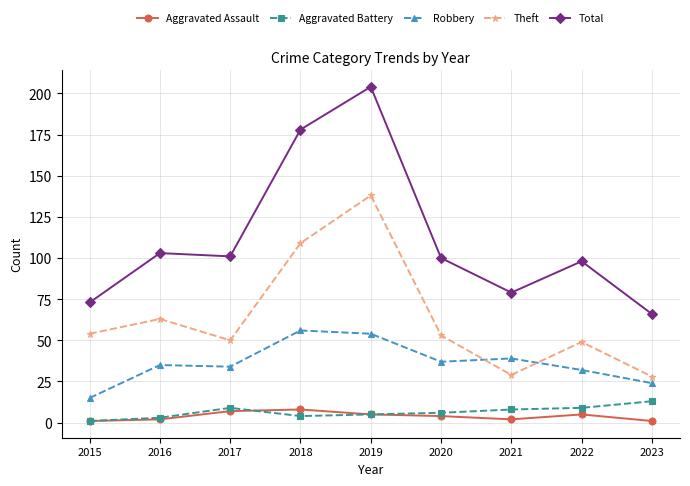

What are all the series names shown in the legend?

Aggravated Assault, Aggravated Battery, Robbery, Theft, Total